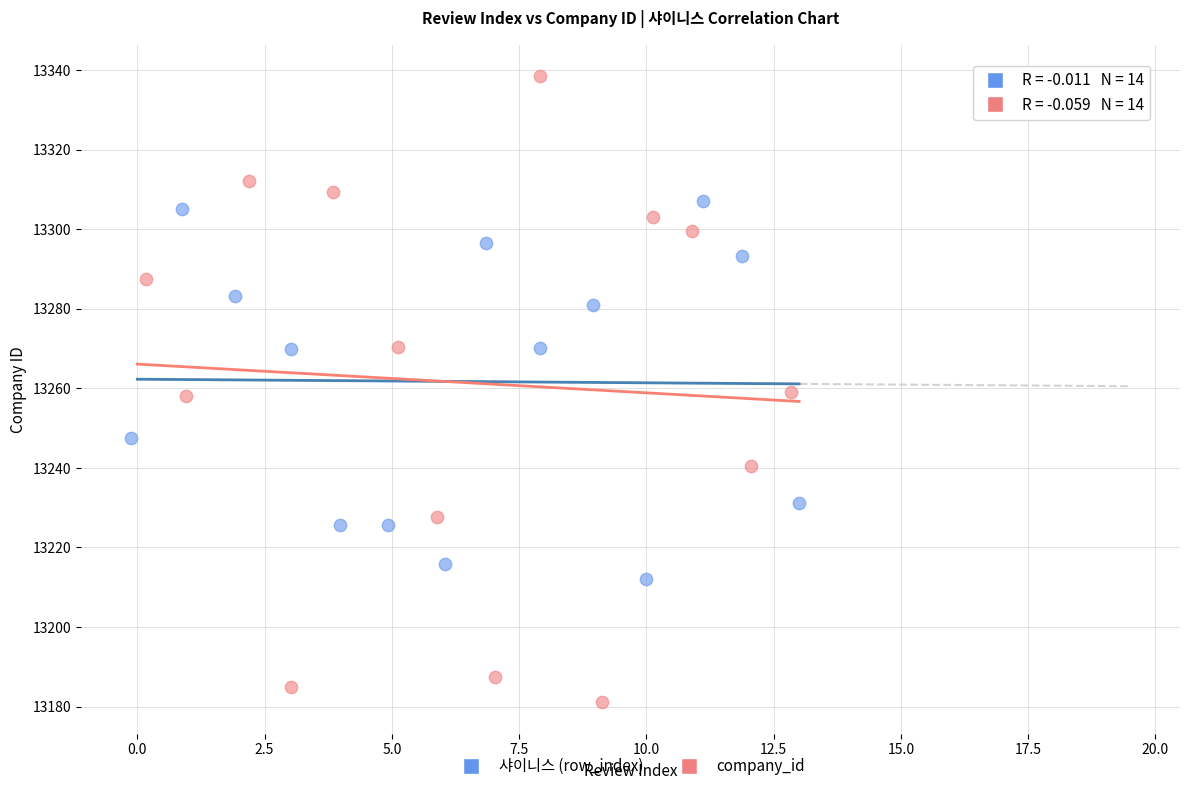

Which series contains the highest Y value?

company_id